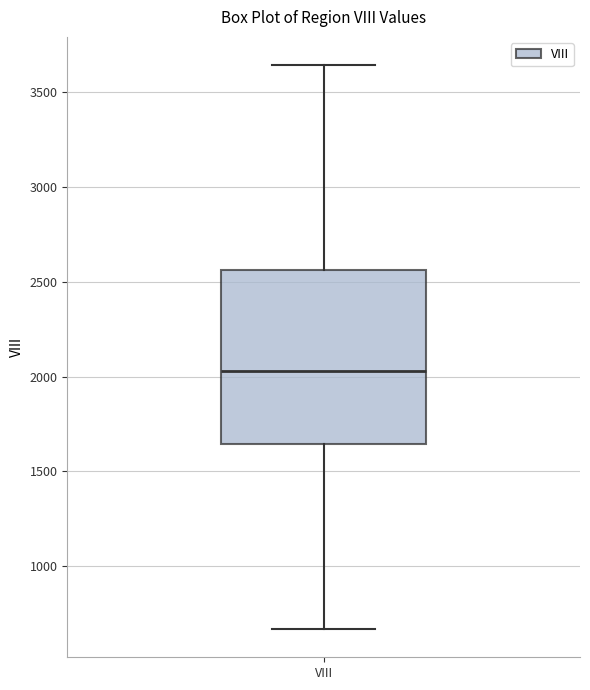

Read this box plot against the y-axis: the position of the median line, the range covered by the box, and the ends of both whiskers. The values are not printed on the chart, so give them approximately, as read against the axis.

median 2050, box 1650 to 2550, whiskers 650 to 3650